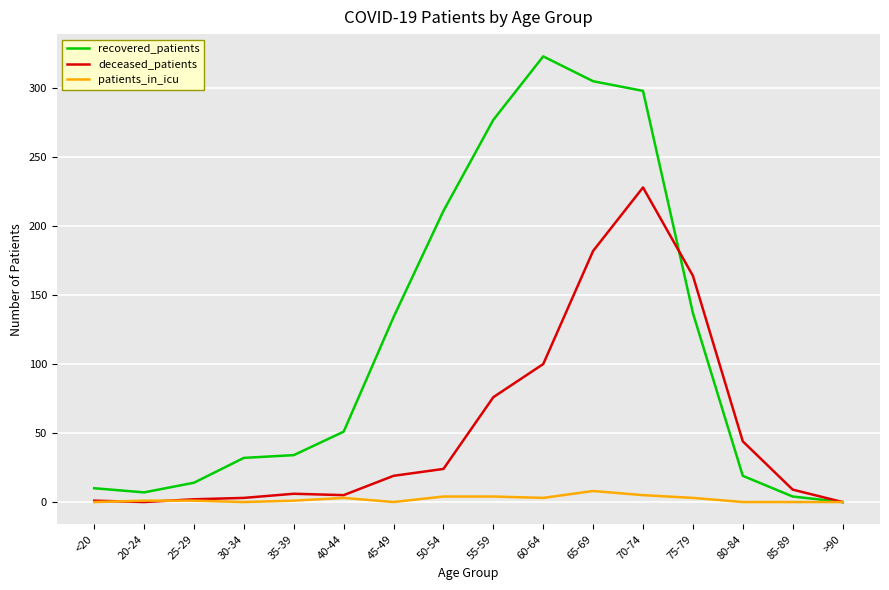

How many lines are shown in the chart?

3